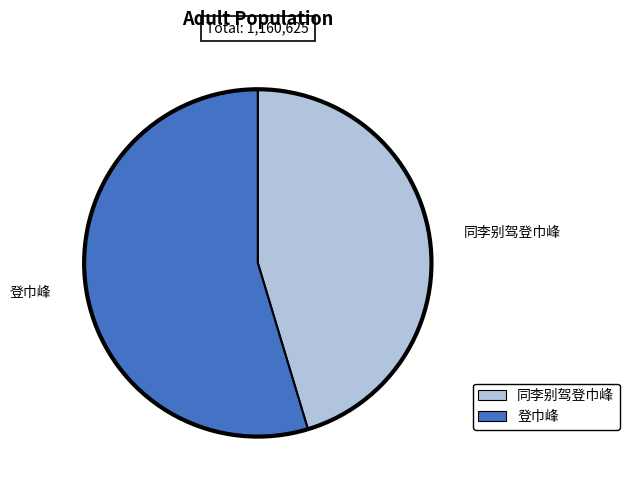

Does 登巾峰 account for over 50% of the chart?

Yes